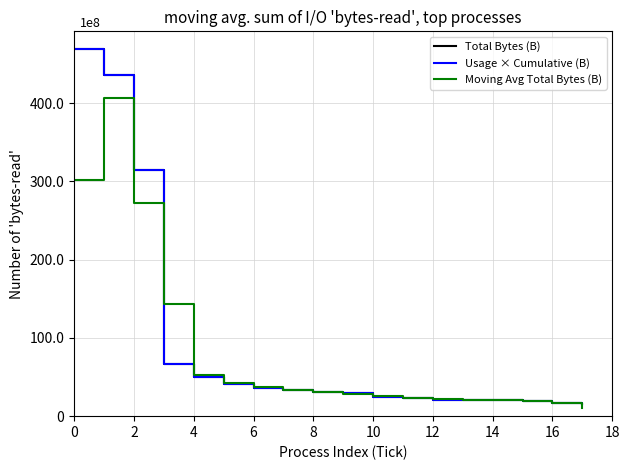

Does the chart have visible grid lines?

Yes